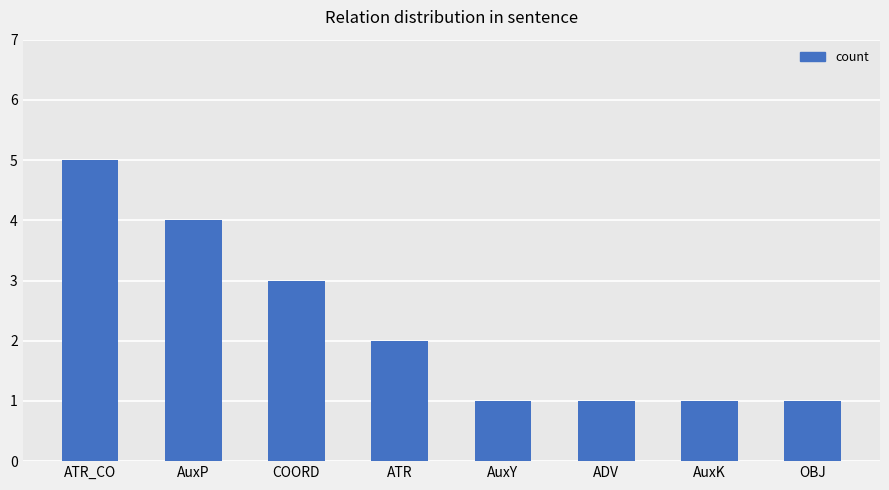

The chart shows a value of 1 at AuxK. True or false?

True